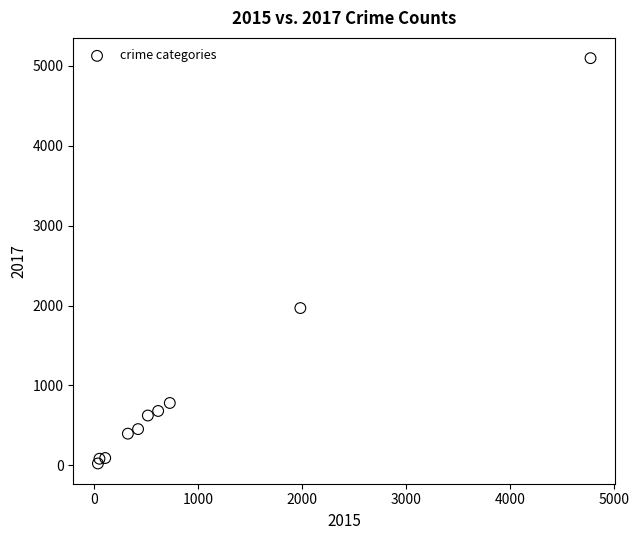

What is the range of Y values (max minus min)?

5073